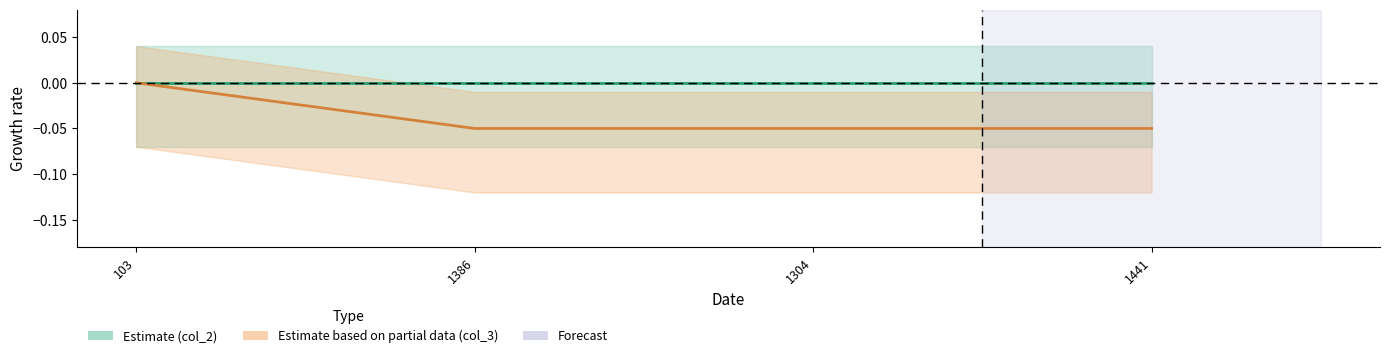

True or false: col_3_line has more than 0 interior local peaks.

False